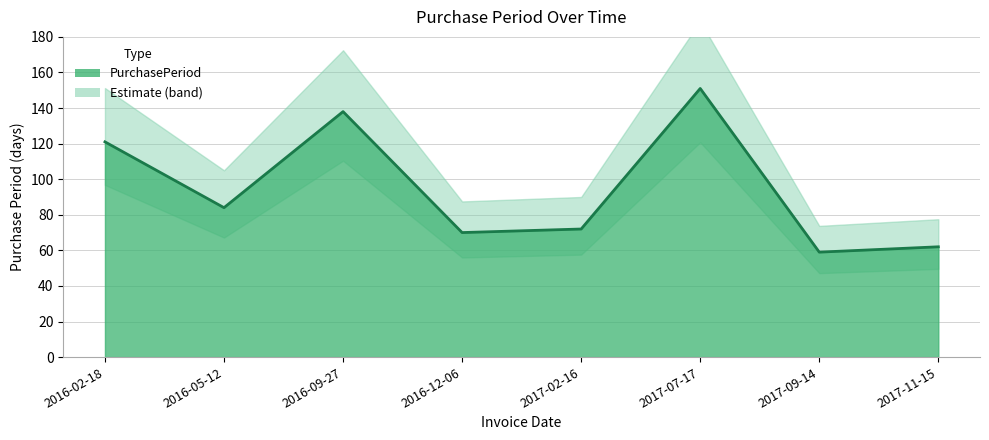

The chart shows a value of 74 at 2016-09-27. True or false?

False